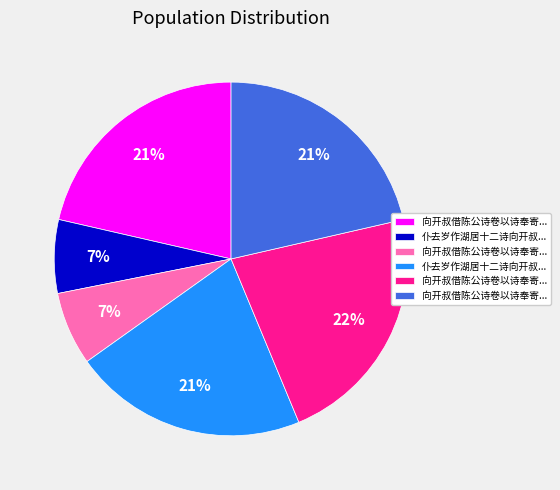

Is there any slice that represents more than half of the pie?

No